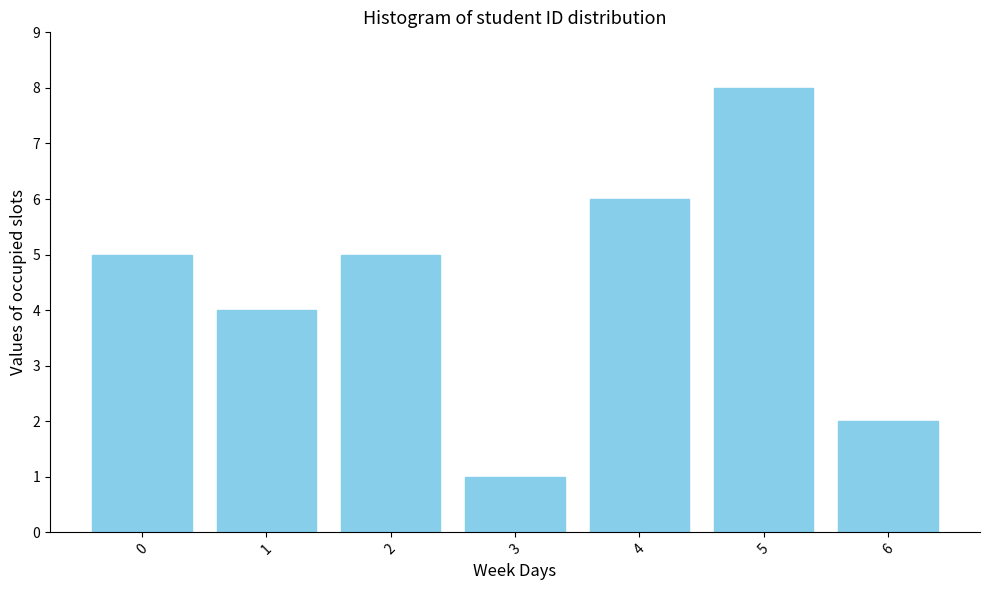

Reading right to left, extract all data points from this chart.

6=2	5=8	4=6	3=1	2=5	1=4	0=5